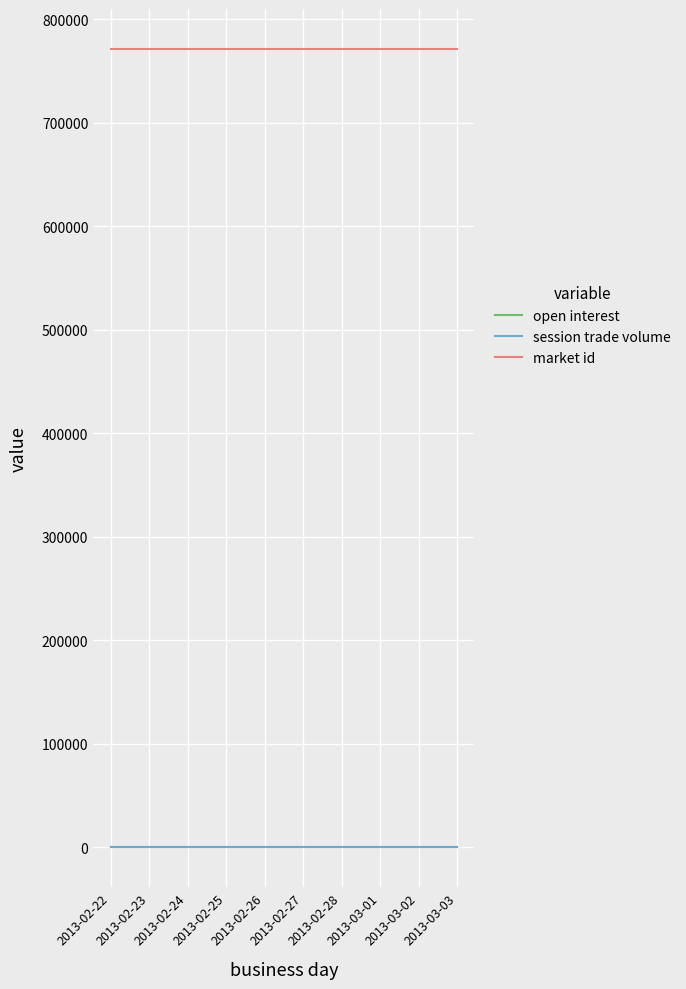

Reading right to left, list all the values displayed in this chart.

open interest: 2013-03-03=0	2013-03-02=0	2013-03-01=0	2013-02-28=0	2013-02-27=0	2013-02-26=0	2013-02-25=0	2013-02-24=0	2013-02-23=0	2013-02-22=0
session trade volume: 2013-03-03=0	2013-03-02=0	2013-03-01=0	2013-02-28=0	2013-02-27=0	2013-02-26=0	2013-02-25=0	2013-02-24=0	2013-02-23=0	2013-02-22=0
market id: 2013-03-03=771258	2013-03-02=771258	2013-03-01=771258	2013-02-28=771258	2013-02-27=771258	2013-02-26=771258	2013-02-25=771258	2013-02-24=771258	2013-02-23=771258	2013-02-22=771258